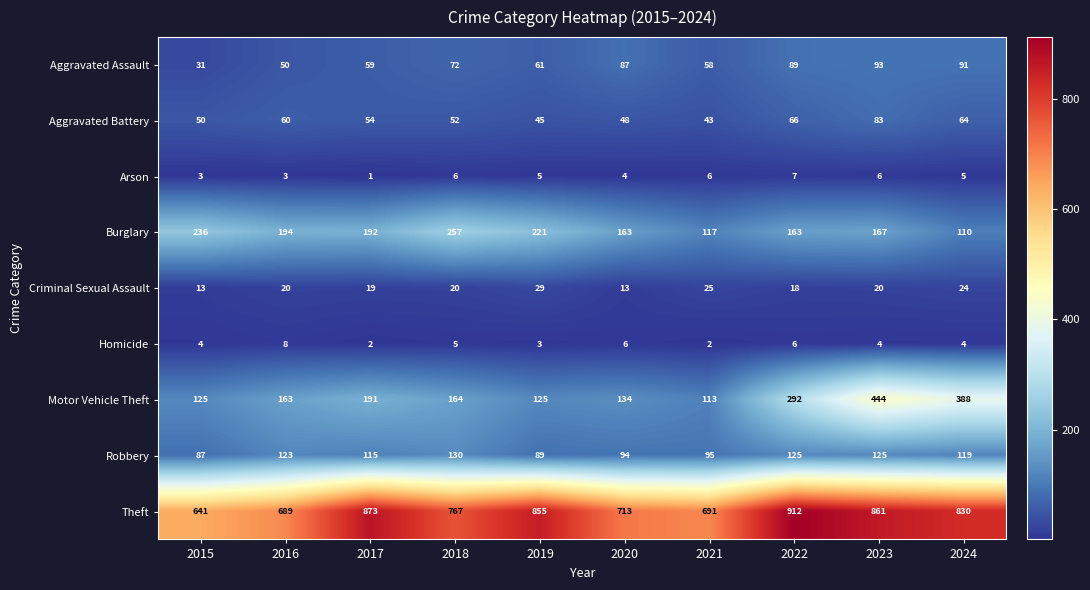

Which series changed the most between 2015 and 2020?

Burglary